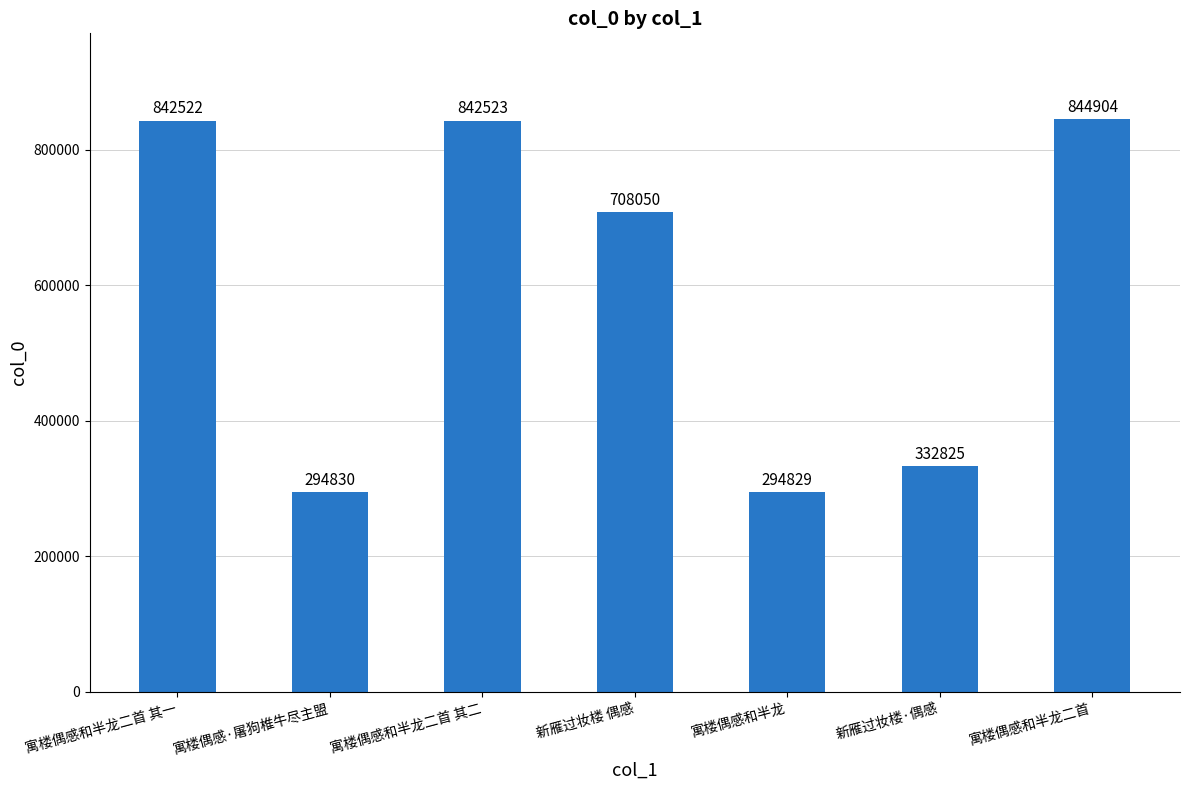

What is the greatest value displayed?

844904